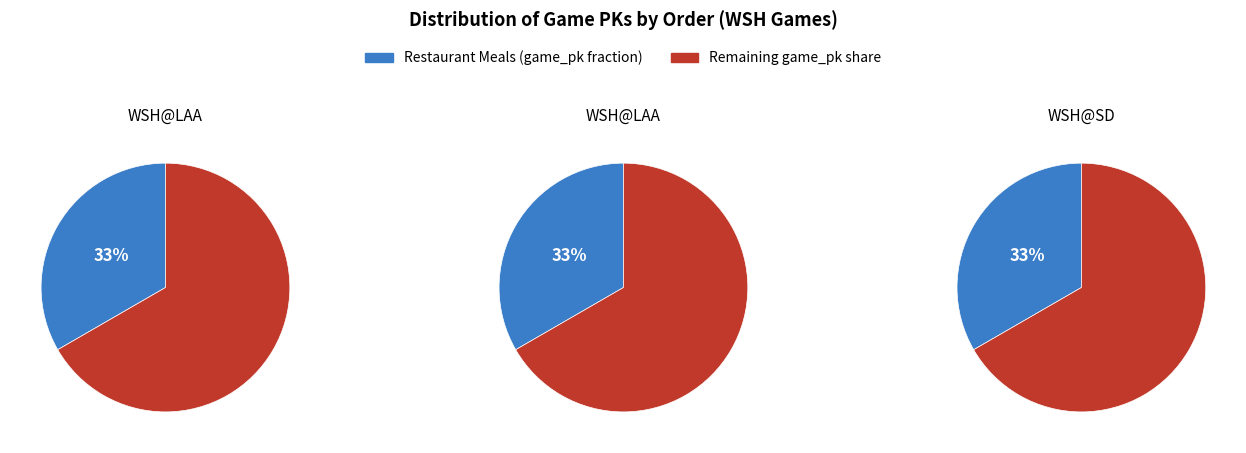

True or false: 3 accounts for 33% of the total.

True